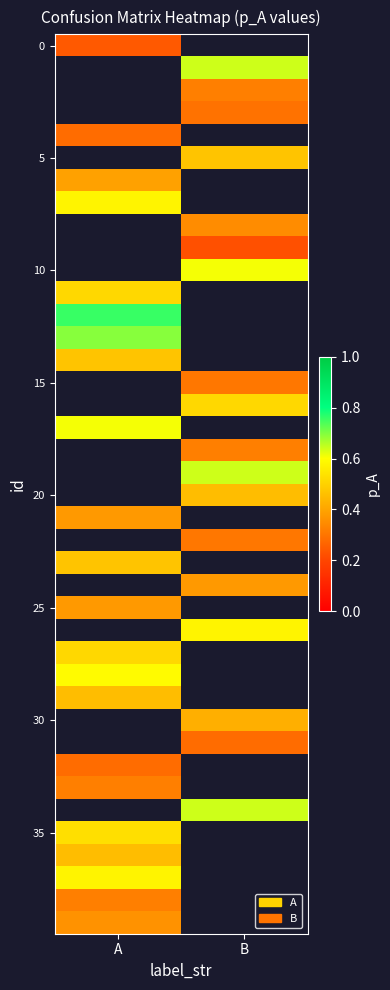

Count the number of categories in the chart.

2